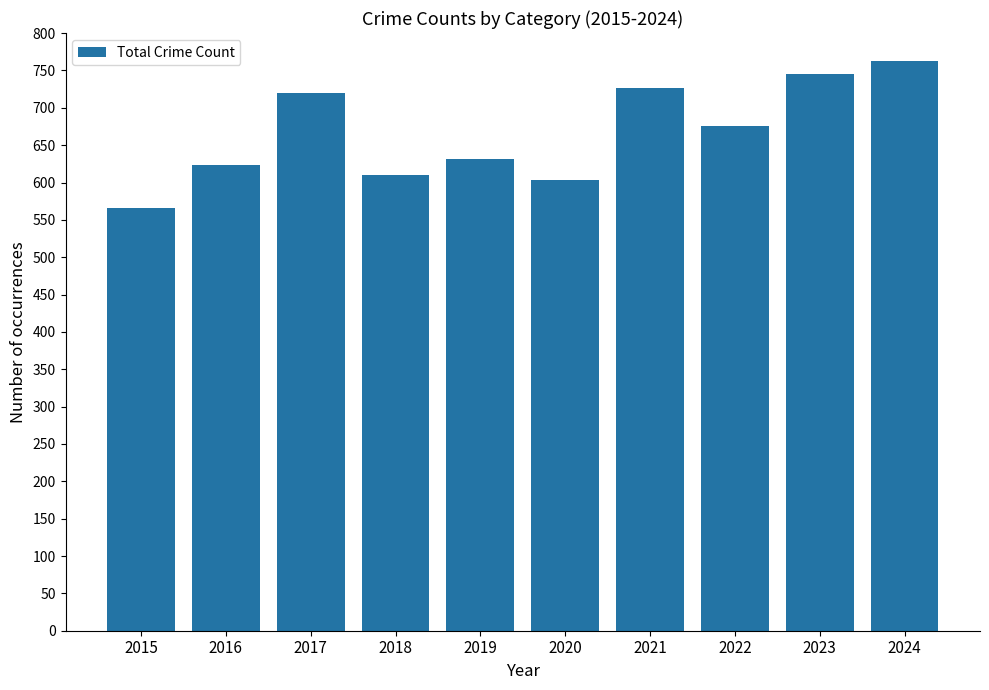

Is it true that the value at 2017 is 720?

True